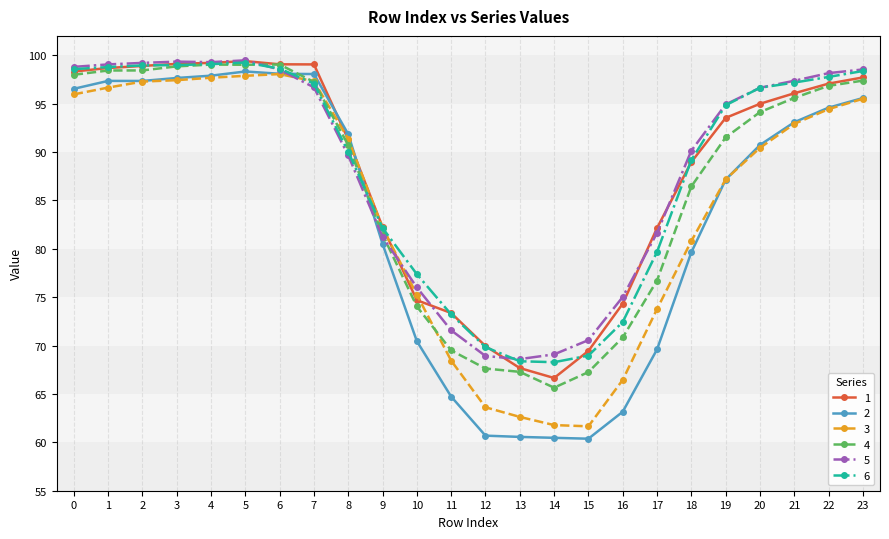

The value of 5 at 9 is 81.2. True or false?

True